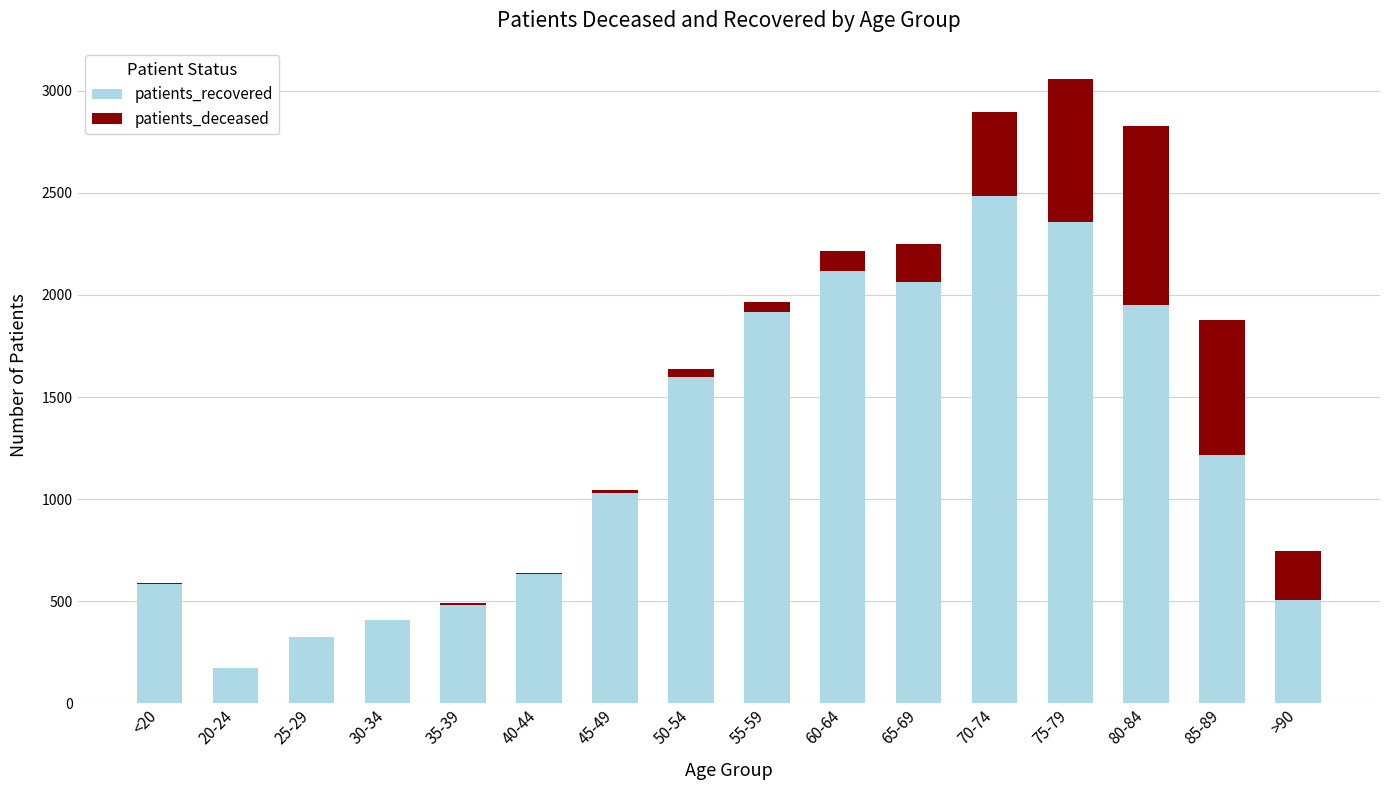

Where is patients_recovered nearest to the value 1329?

85-89